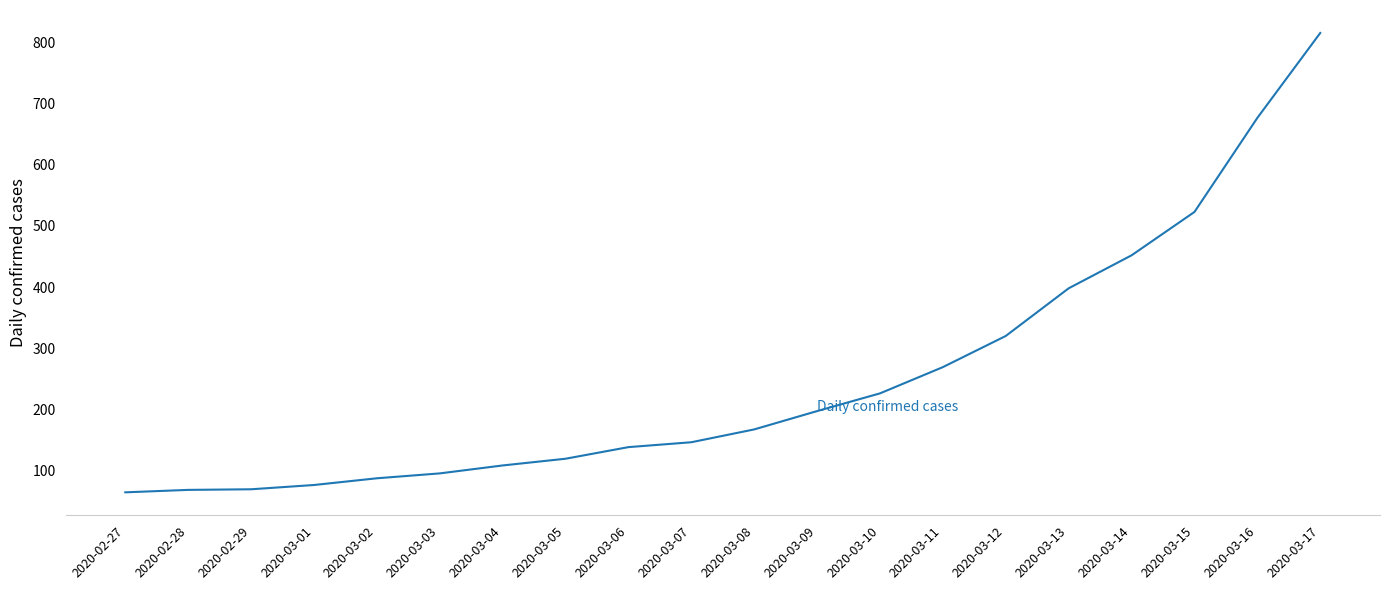

What is the change in value from 2020-03-07 to 2020-03-11?

+123